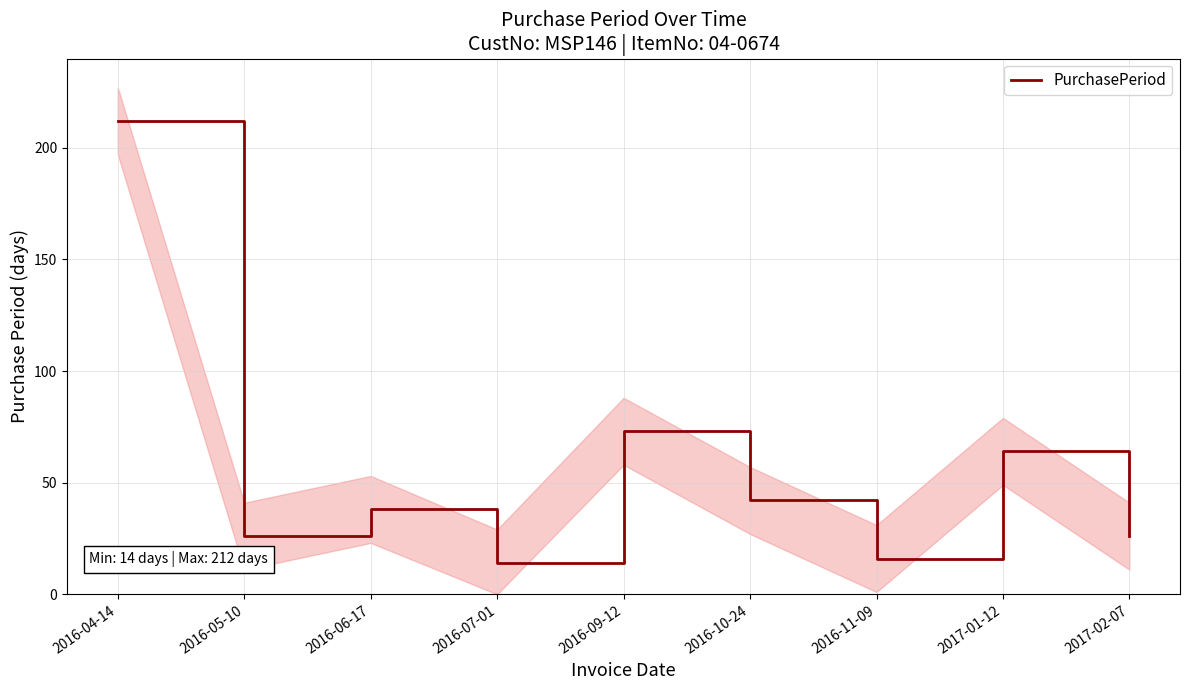

Reading left to right, transcribe all the data shown in this chart.

2016-04-14=212	2016-05-10=26	2016-06-17=38	2016-07-01=14	2016-09-12=73	2016-10-24=42	2016-11-09=16	2017-01-12=64	2017-02-07=26